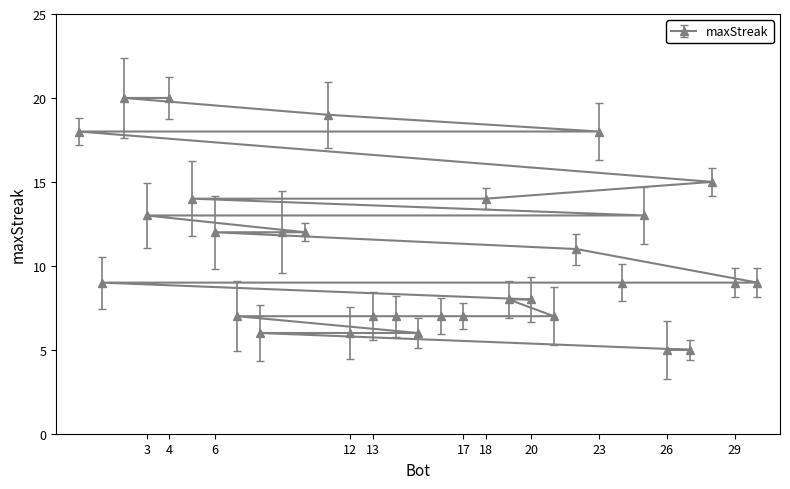

The chart shows a value of 7 at 21. True or false?

True